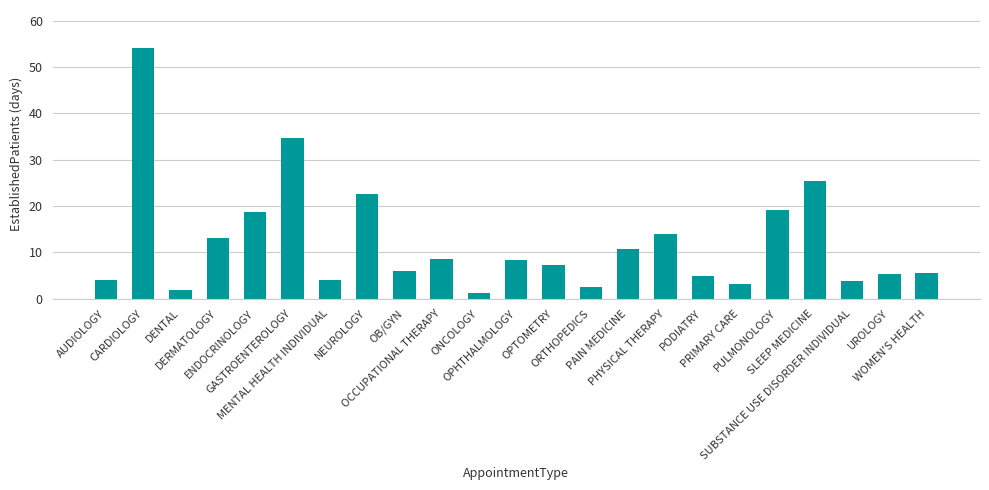

Are the bars grouped side by side (vs. stacked)?

No